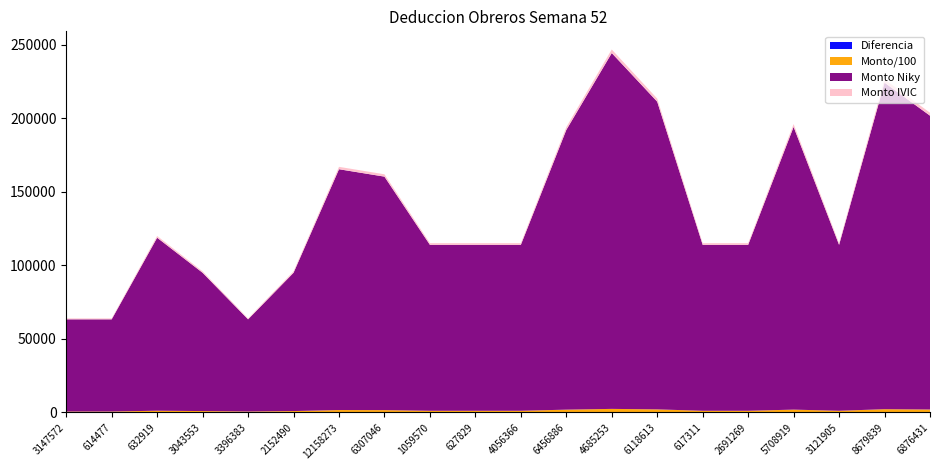

Reading left to right, transcribe all the data shown in this chart.

Monto Niky: 62705.0	62705.0	117668.0	94057.0	62705.0	94057.0	163769.0	158792.0	112869.0	112869.0	112869.0	190245.0	242007.0	209257.0	112869.0	112869.0	192286.0	112869.0	222078.0	199843.0
Monto/100: 627.0	627.0	1176.7	940.6	627.0	940.6	1637.7	1587.9	1128.7	1128.7	1128.7	1902.5	2420.1	2092.6	1128.7	1128.7	1922.9	1128.7	2220.8	1998.4
Monto IVIC: 627.0	627.0	1176.7	940.6	627.0	940.6	1637.7	1587.9	1128.7	1128.7	1128.7	1902.5	2420.1	2092.6	1128.7	1128.7	1922.9	1128.7	2220.8	1998.4
Diferencia: 0.0	0.0	0.0	0.0	0.0	0.0	0.0	0.0	0.0	0.0	0.0	0.0	0.0	0.0	0.0	0.0	0.0	0.0	0.0	0.0